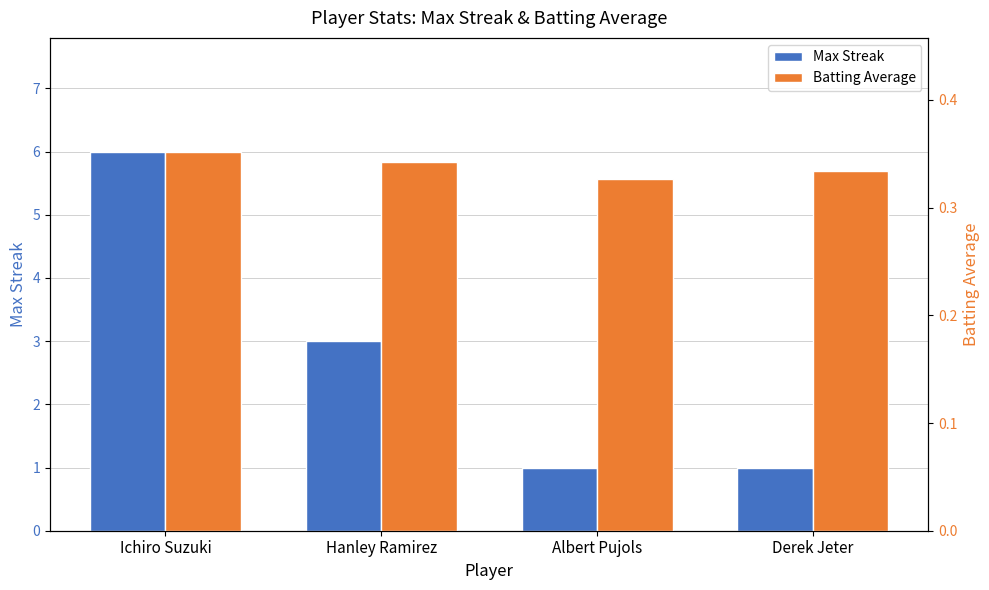

What is the sum of all Batting Average values?

1.4